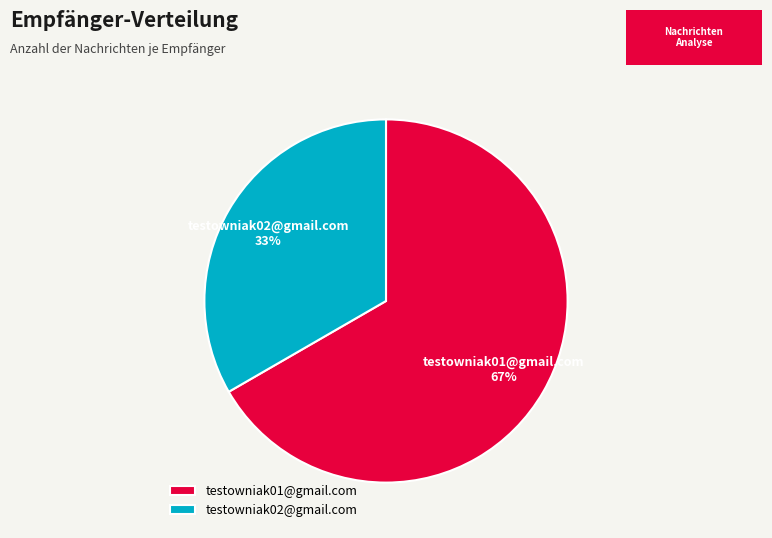

Which slice represents more than half of the pie?

testowniak01@gmail.com